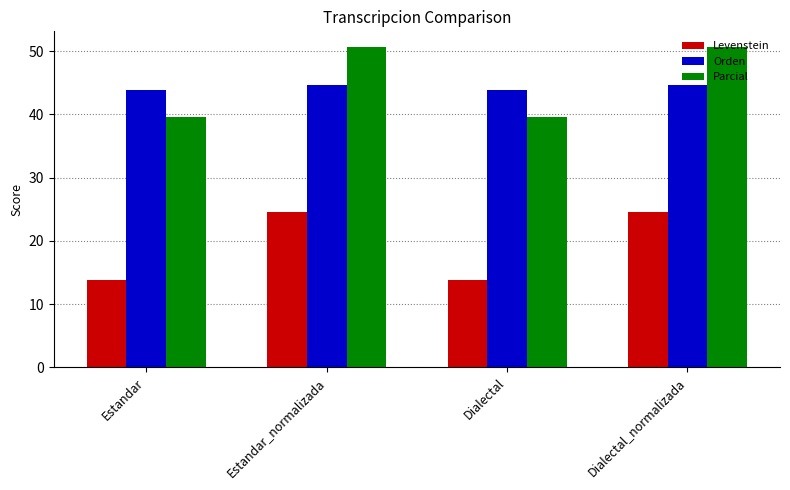

Which series has the largest range (max minus min)?

Parcial